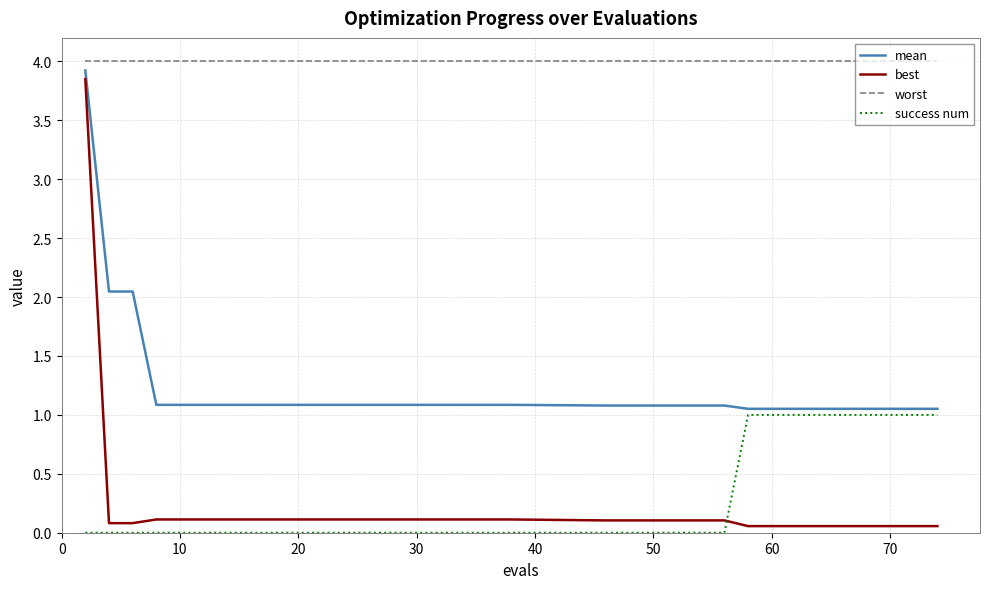

Which series has the largest total across all categories?

worst